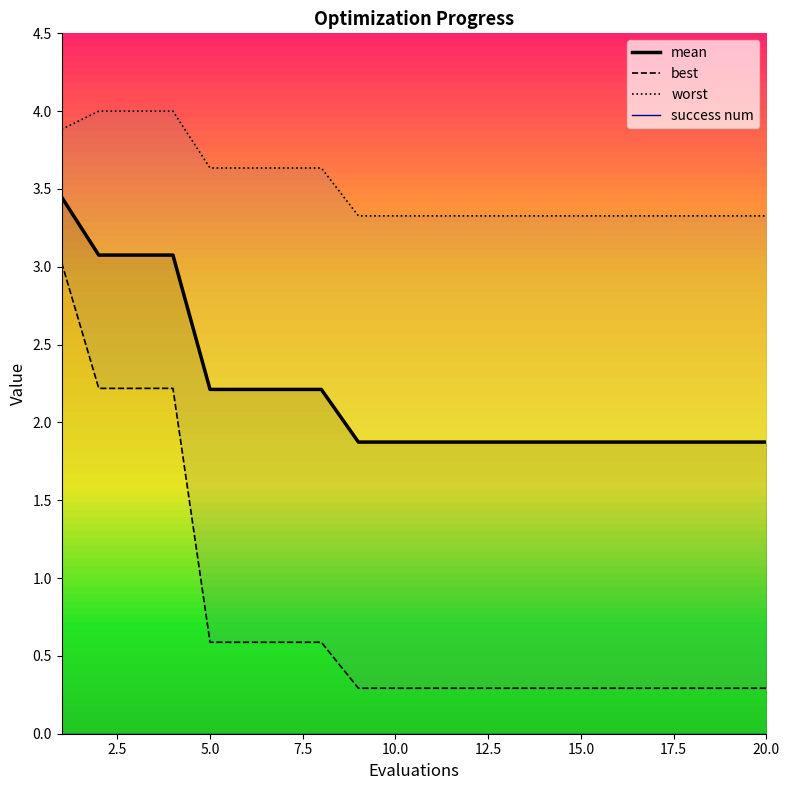

What is the average value of the worst series?

3.5